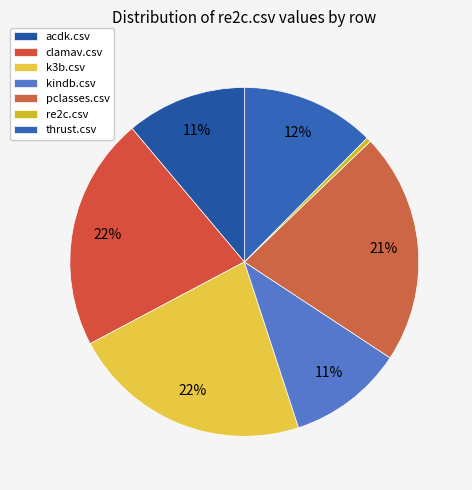

Is it true that re2c.csv is 1% of the pie?

False